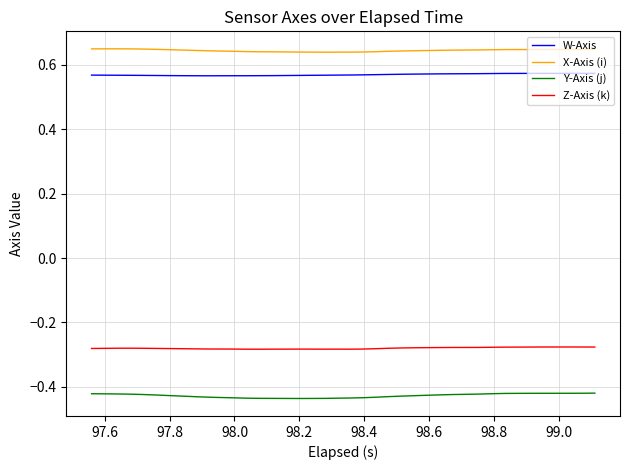

List the series in order of their peak value, lowest first.

Y-Axis (j), Z-Axis (k), W-Axis, X-Axis (i)